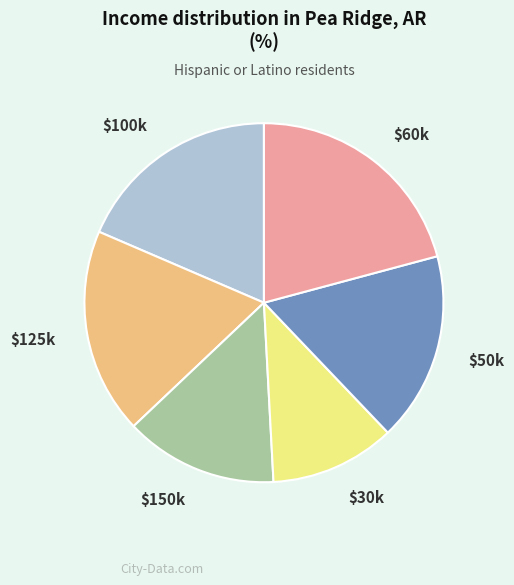

What is the largest slice in the pie chart?

$60k